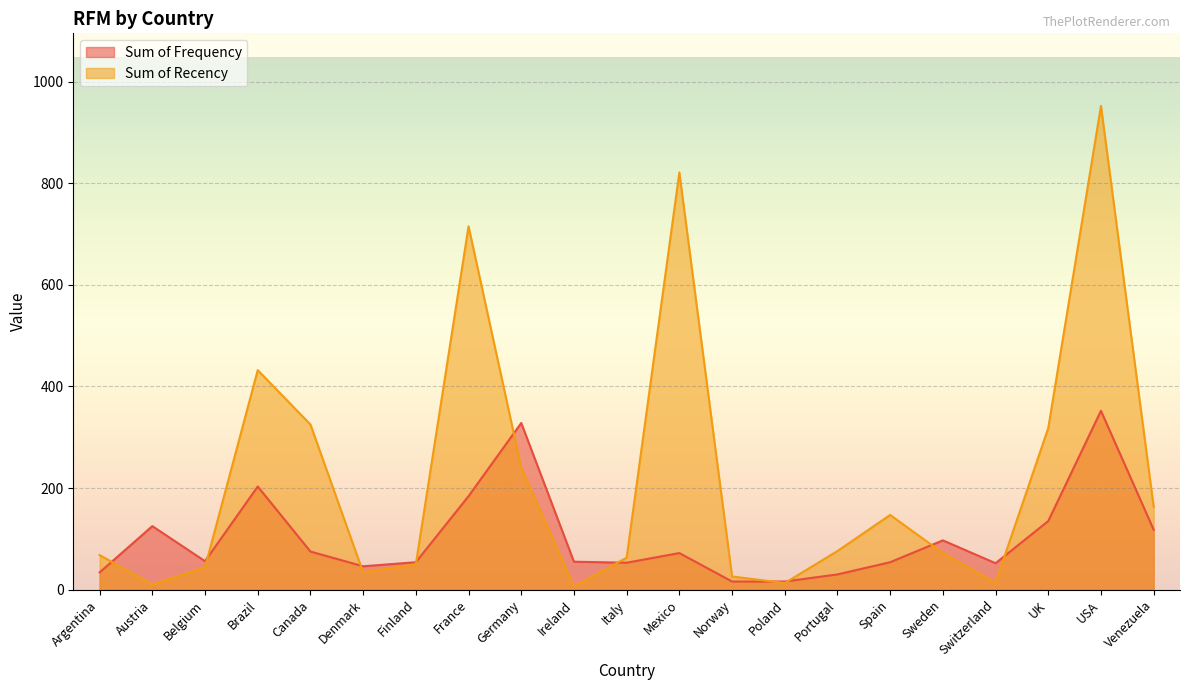

True or false: Sum of Frequency has a value of 32 at Ireland.

False